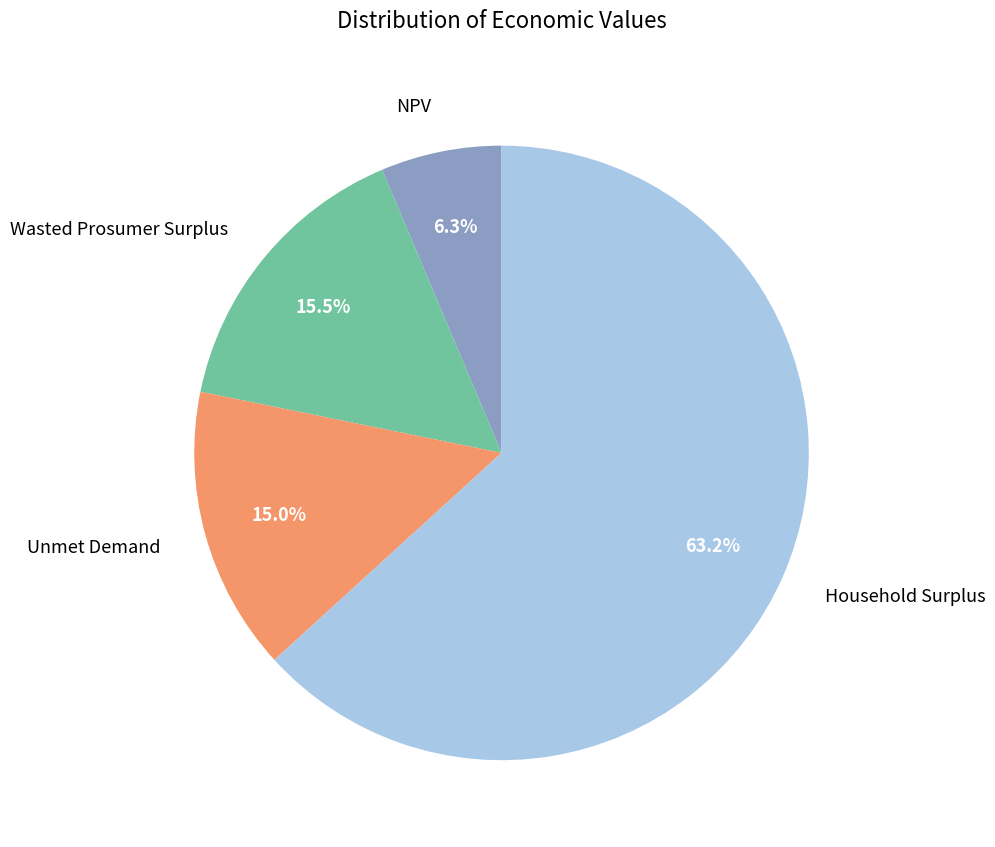

Do Unmet Demand and NPV together represent more than half of the pie?

No